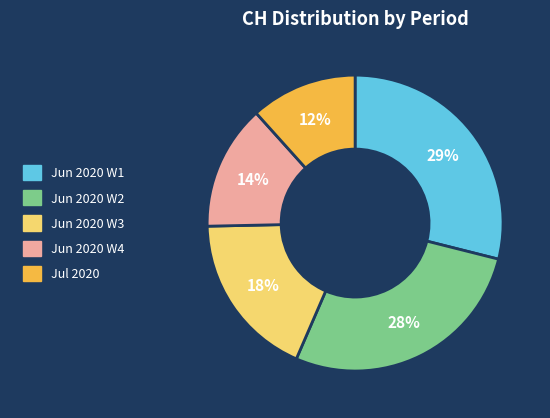

How many slices are in this pie chart?

5